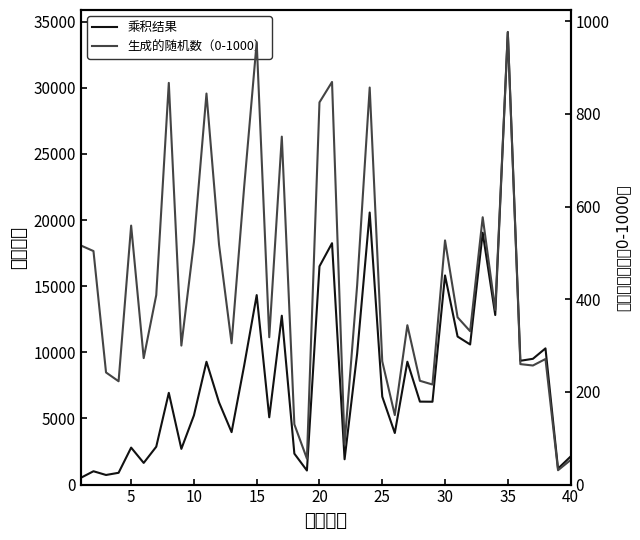

What are all the series names shown in the legend?

乘积结果, 生成的随机数（0-1000）